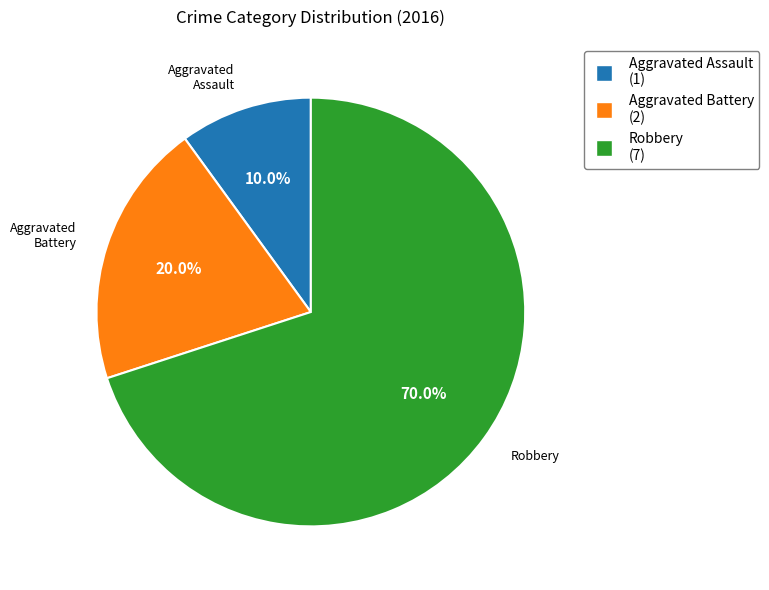

Combined, do Aggravated Battery and Aggravated Assault account for over 50%?

No